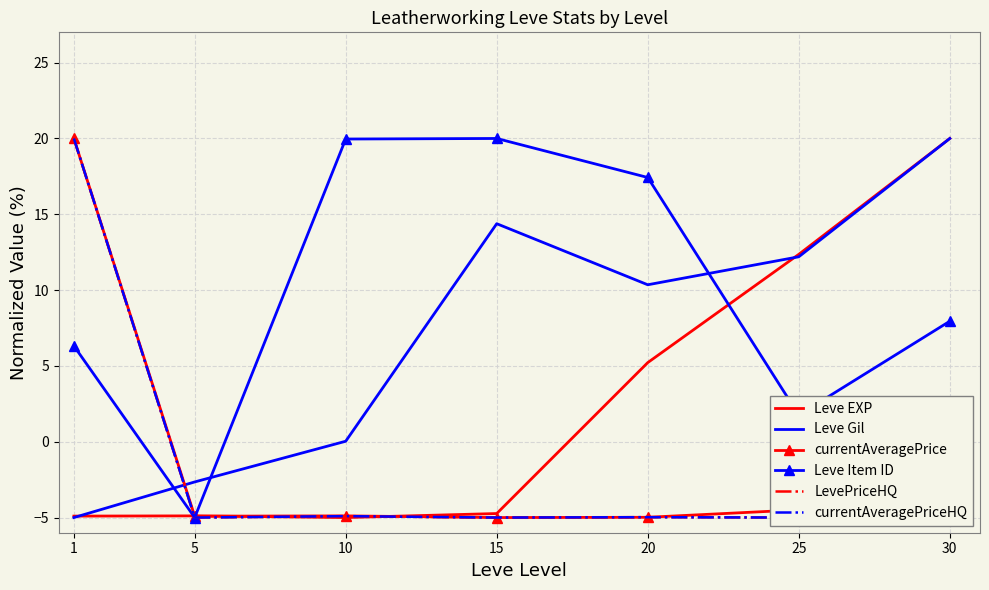

What is the value of the Leve Item ID point at the 3rd from the left?

20.0